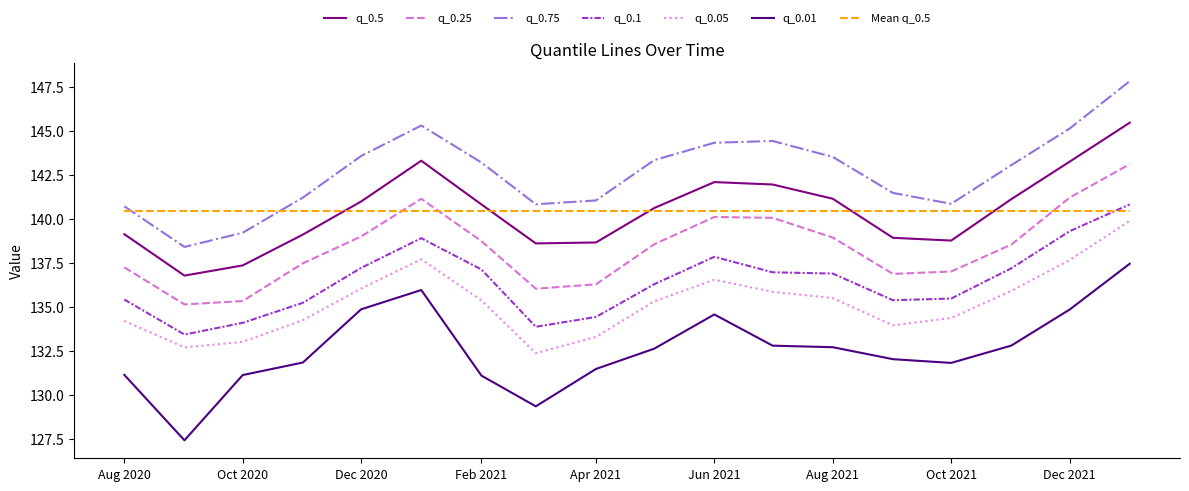

True or false: q_0.5 and q_0.75 intersect in this chart.

False